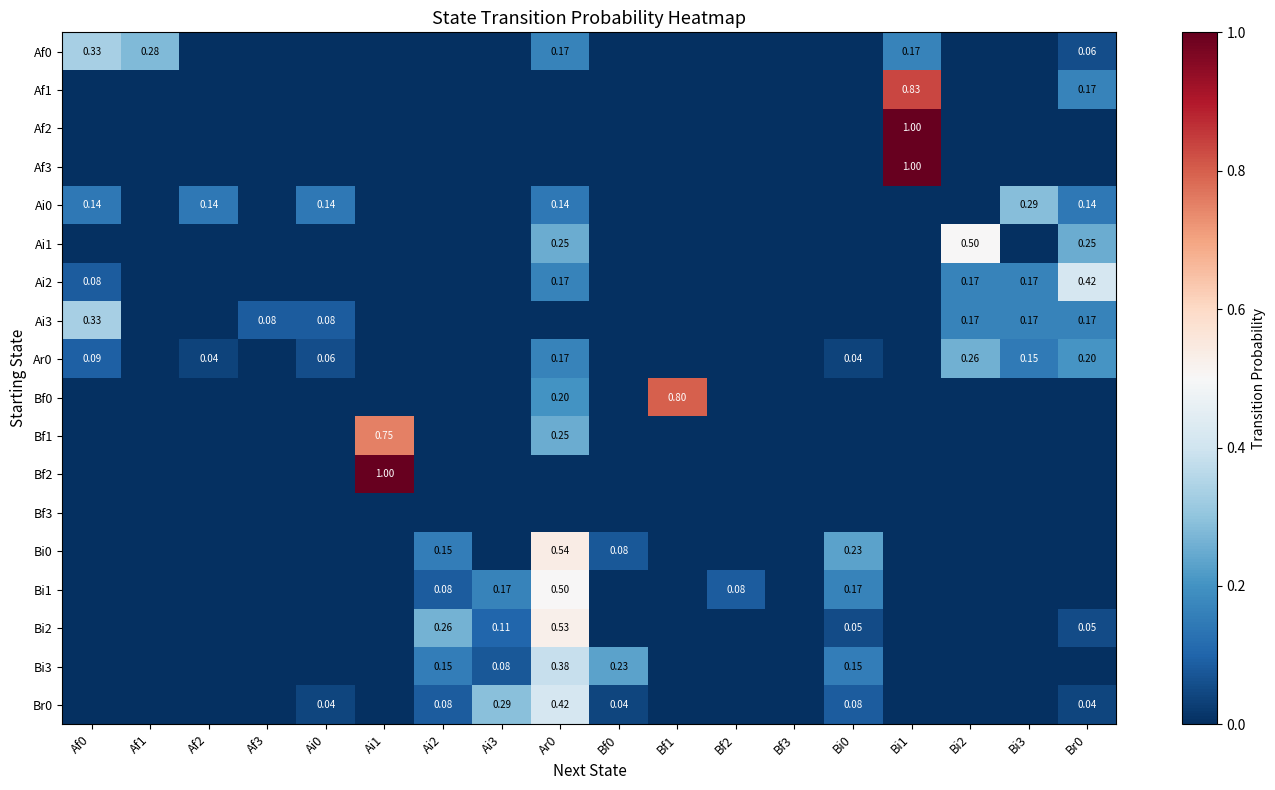

How many series are shown in this chart?

18